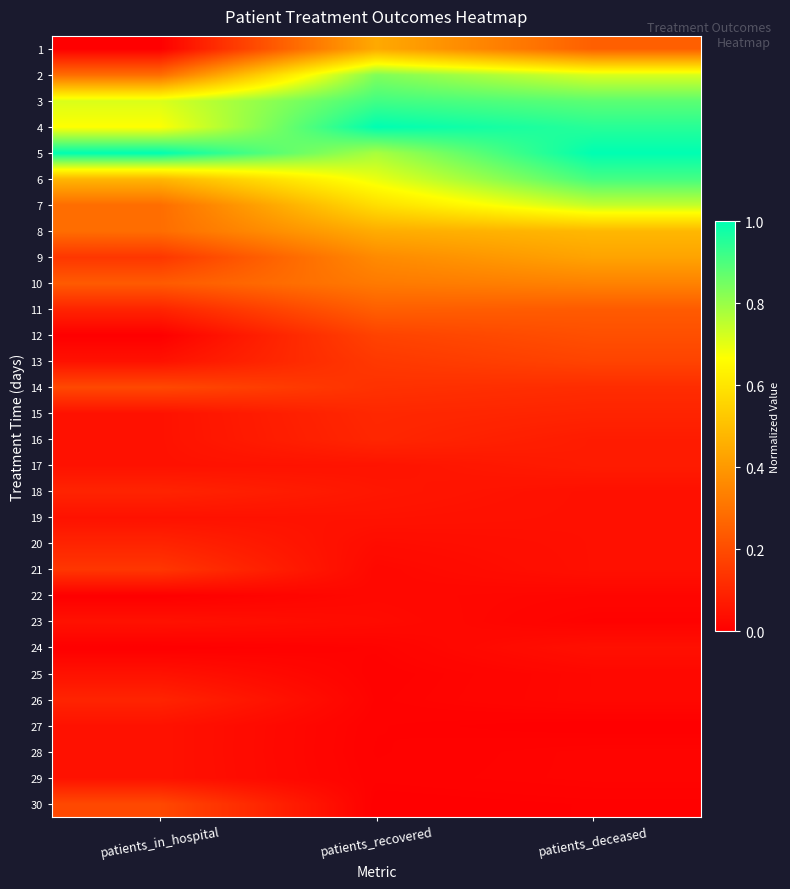

What is the total value across all series at patients_recovered?

7.6